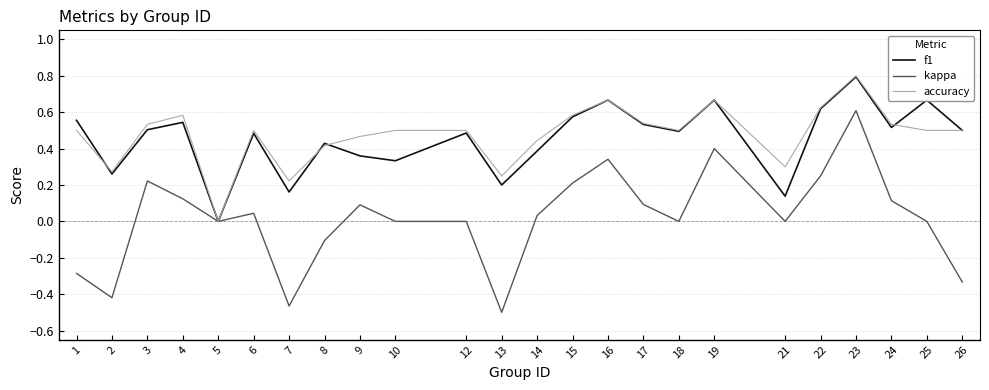

Which series has the largest range (max minus min)?

kappa